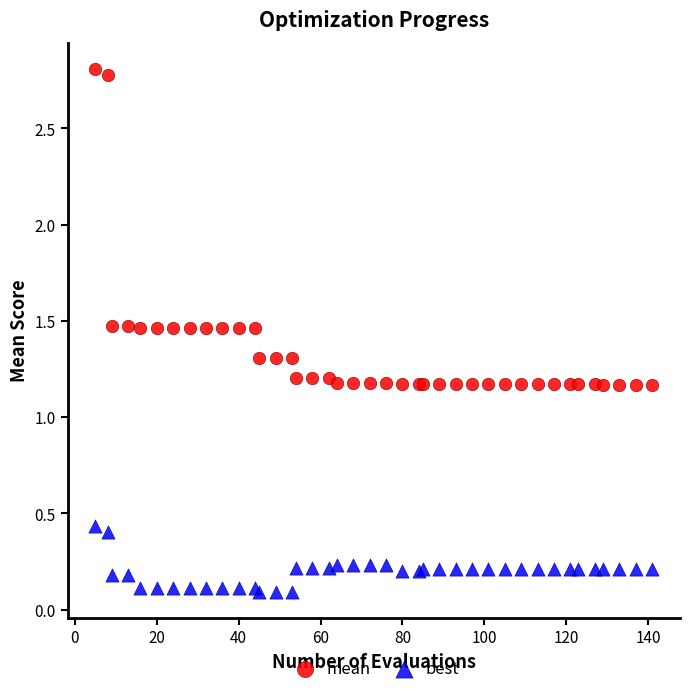

Which series reaches the maximum Y coordinate?

mean